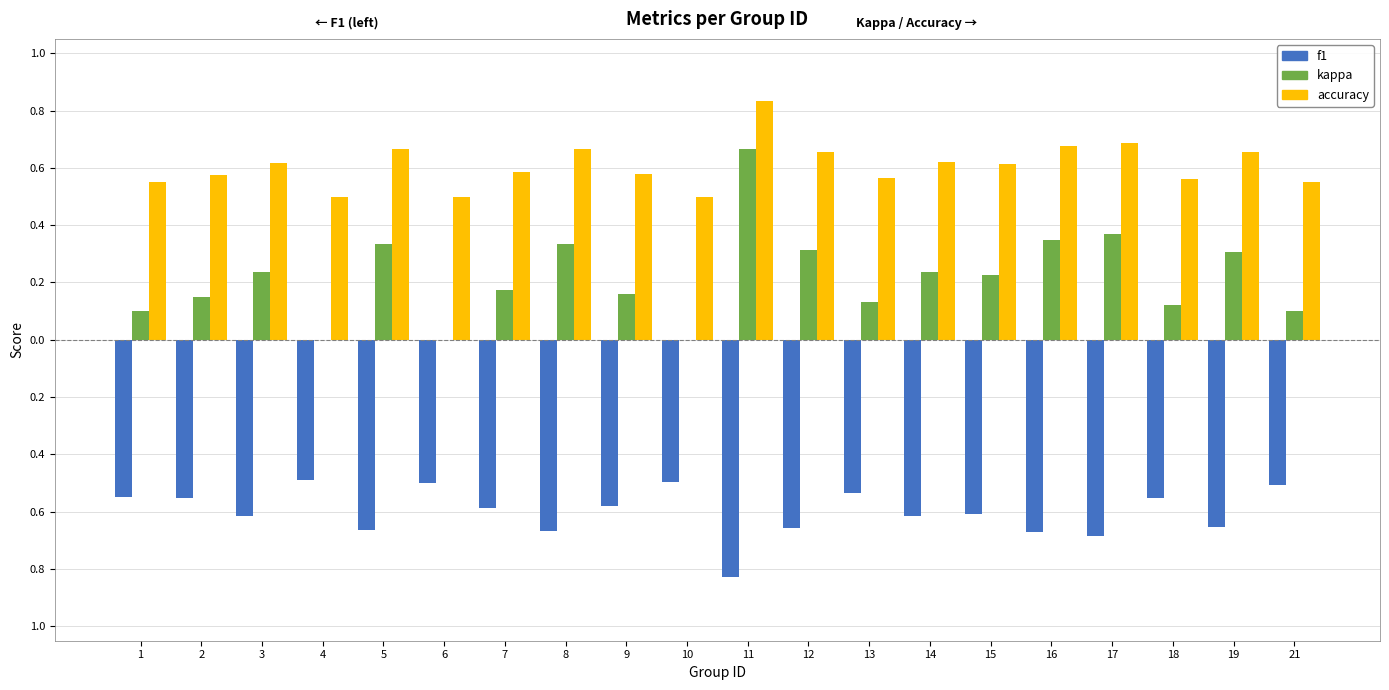

Are the bars horizontal?

No